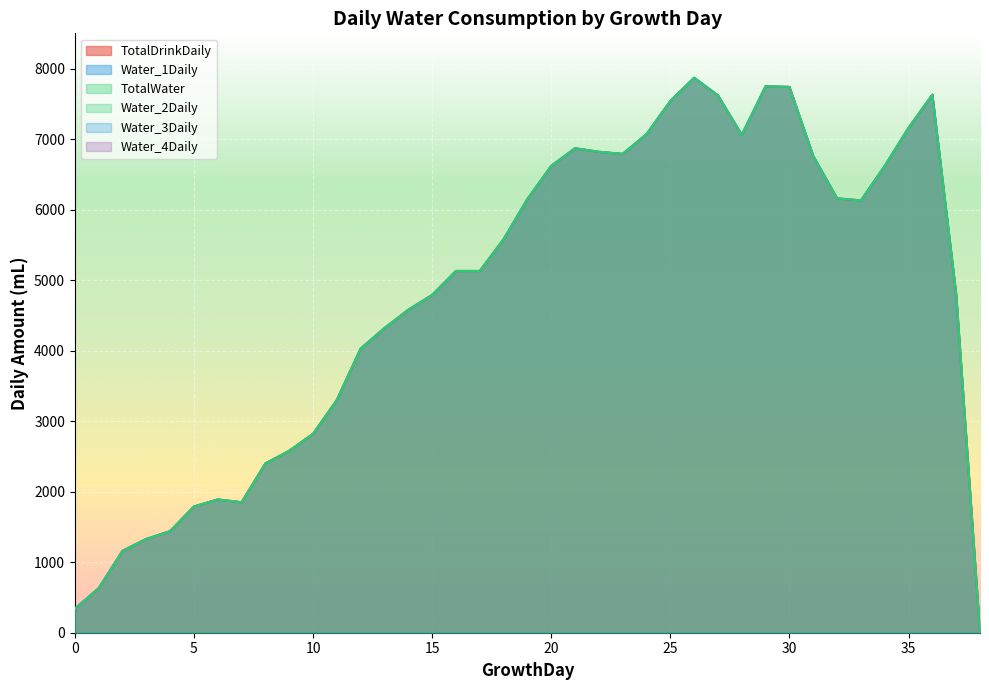

At 36, list the series in order from largest to smallest.

TotalDrinkDaily, Water_1Daily, TotalWater